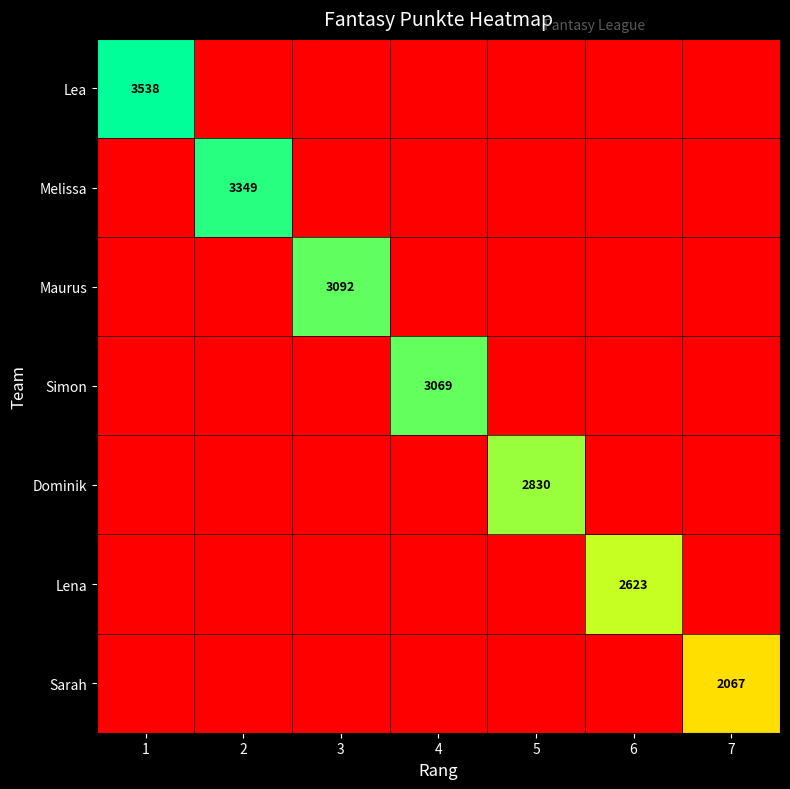

At which category does the chart reach its minimum across all series?

2